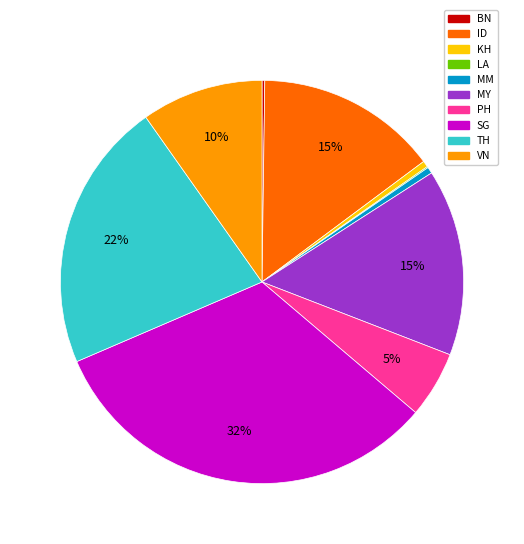

Which category has the biggest portion of the pie?

SG